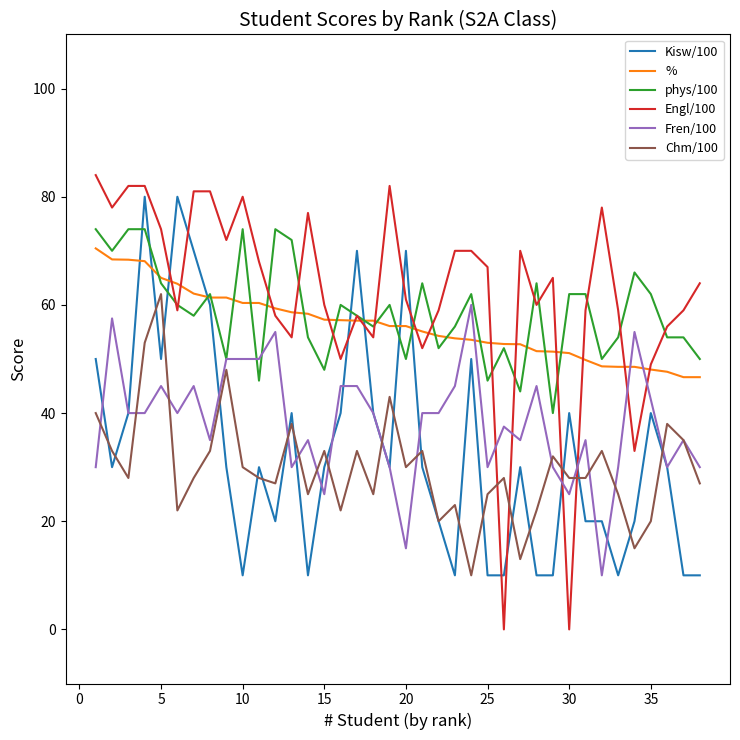

Which series has the widest spread of values?

Engl/100